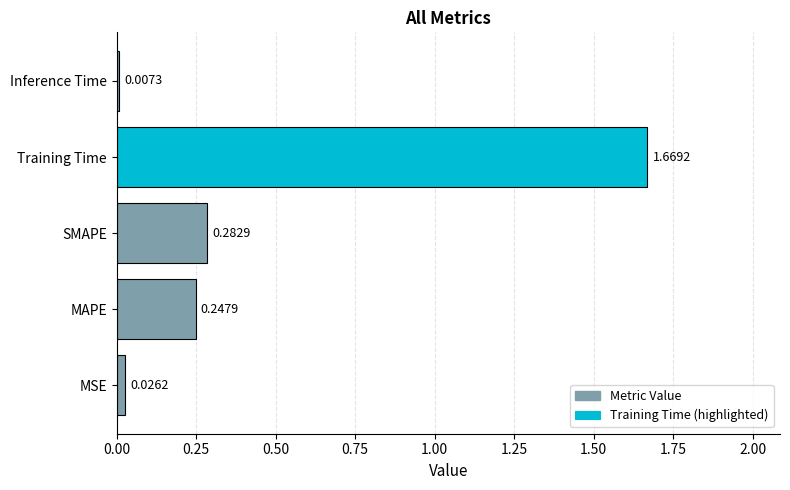

Between Training Time and Inference Time, which is larger?

Training Time